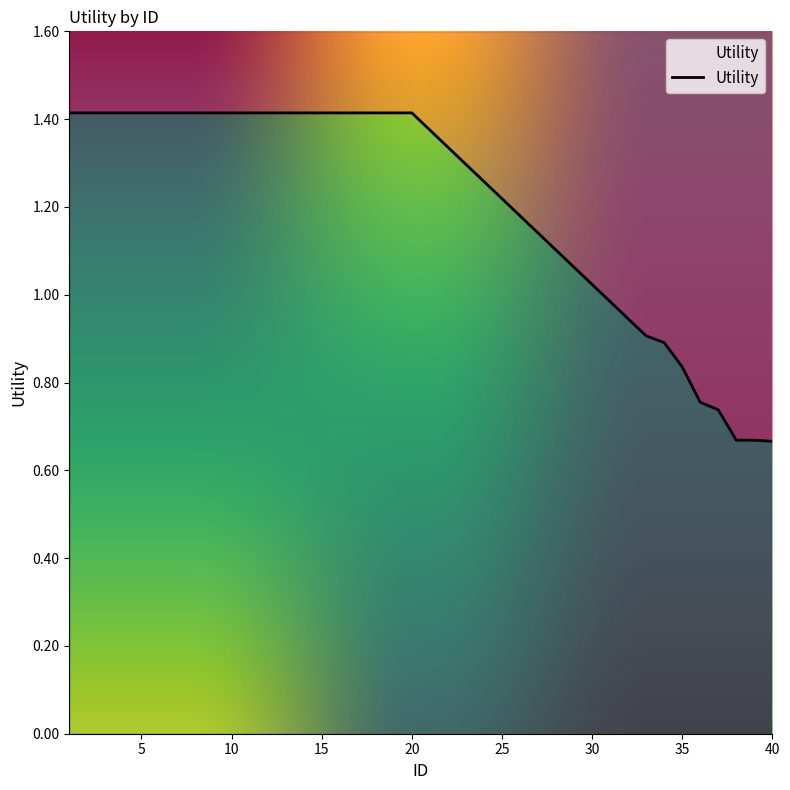

True or false: the data shows 1.4 at 4.

True